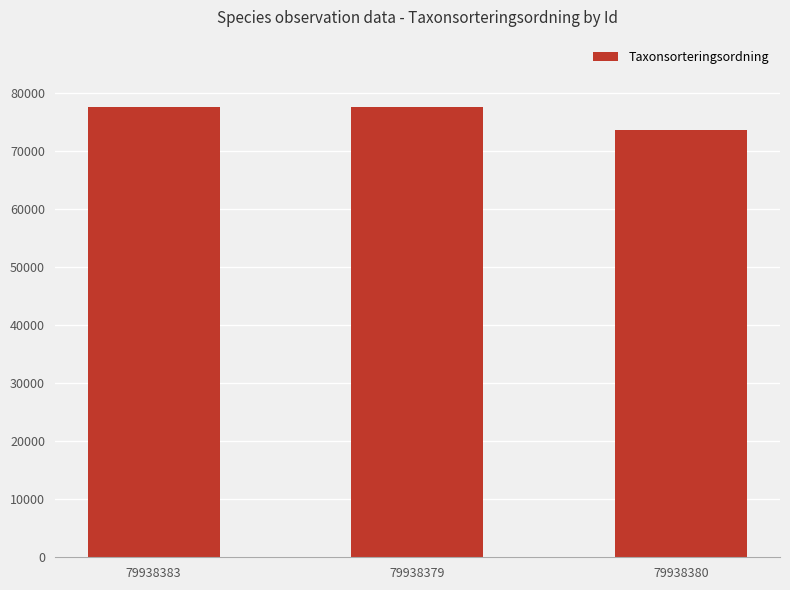

Which has a higher value, 79938383 or 79938380?

79938383